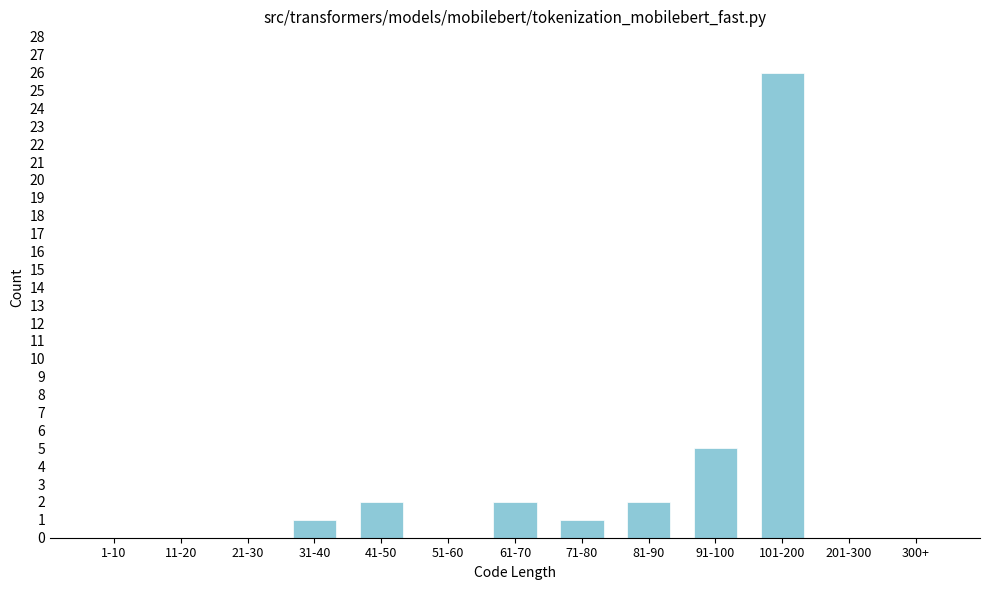

Reading right to left, extract all data points from this chart.

300+=0	201-300=0	101-200=26	91-100=5	81-90=2	71-80=1	61-70=2	51-60=0	41-50=2	31-40=1	21-30=0	11-20=0	1-10=0